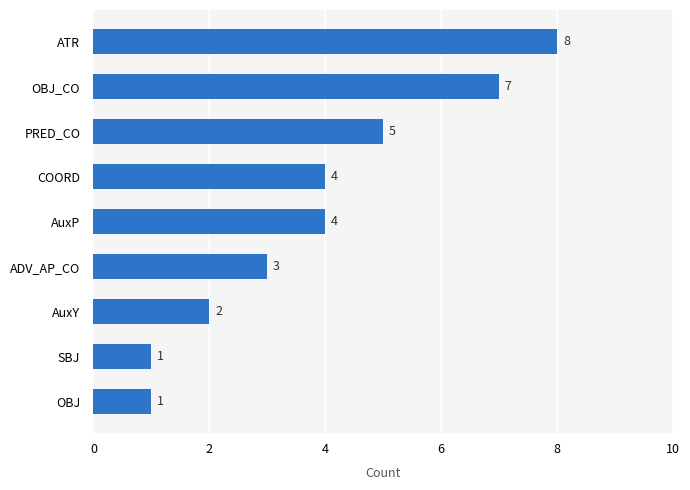

How many values are between 2 and 5?

5